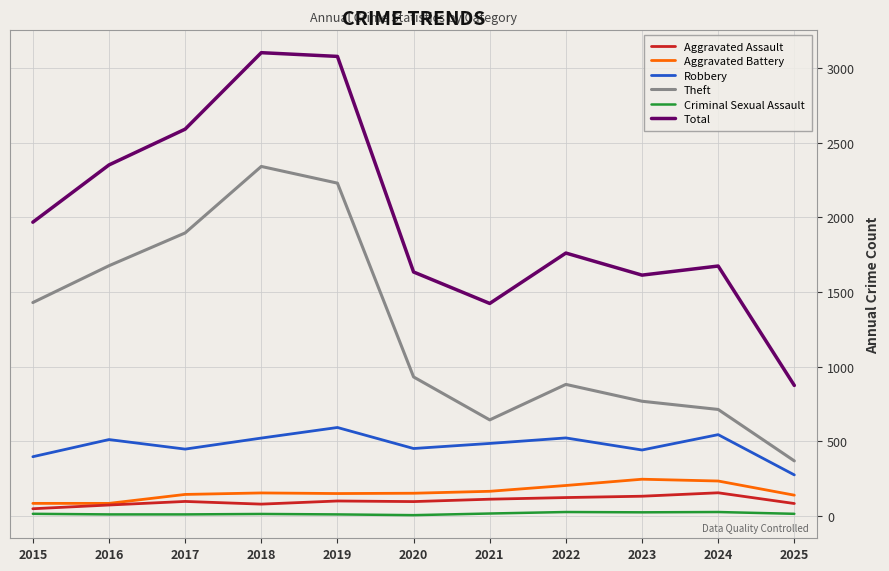

Which series has the widest spread of values?

Total